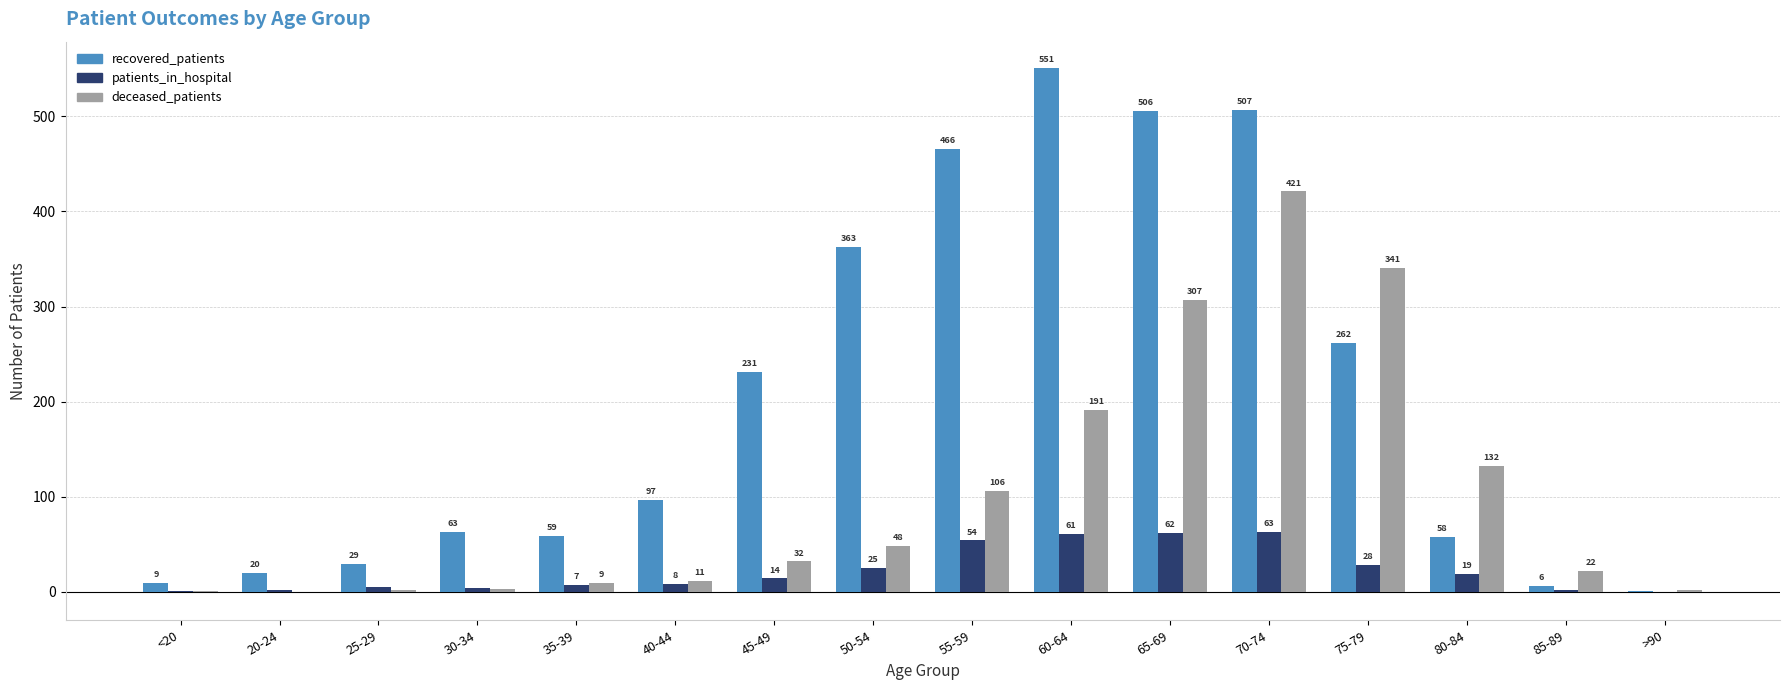

True or false: recovered_patients has a value of 507 at 70-74.

True